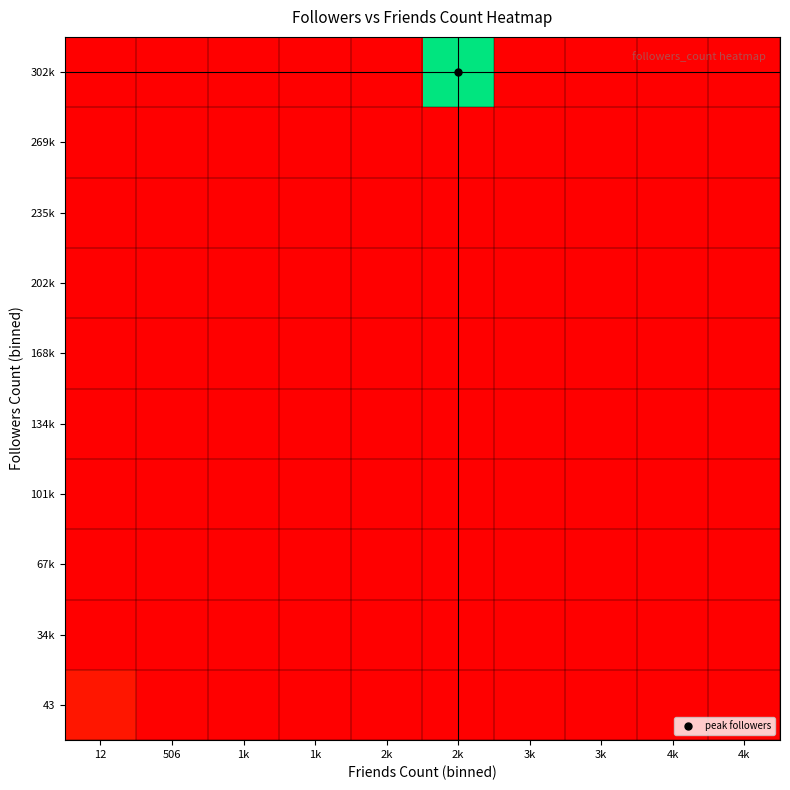

Between 3k and 3k, which is larger?

3k